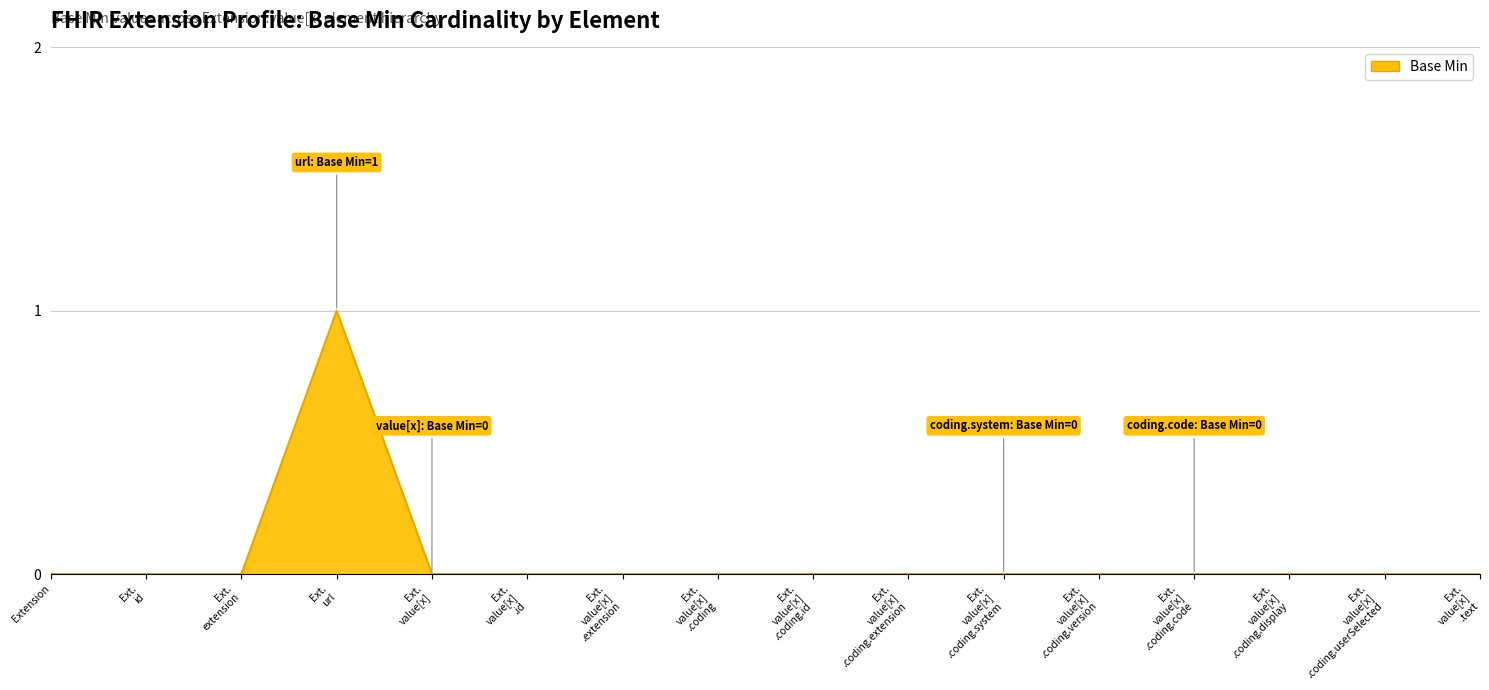

How many values are between 0 and 1?

16